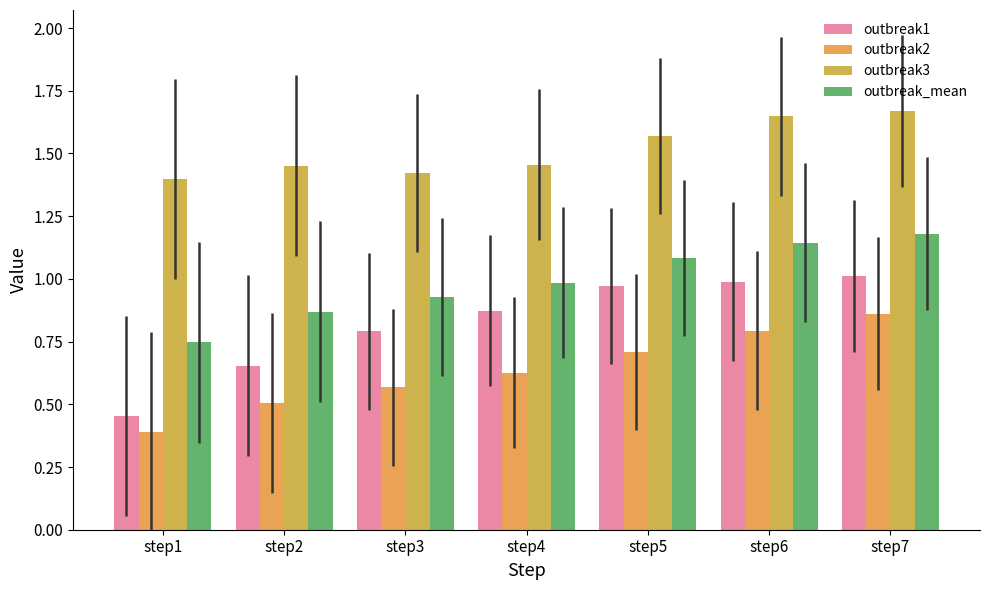

What is the value of the outbreak_mean bar at the 6th from the left?

1.1